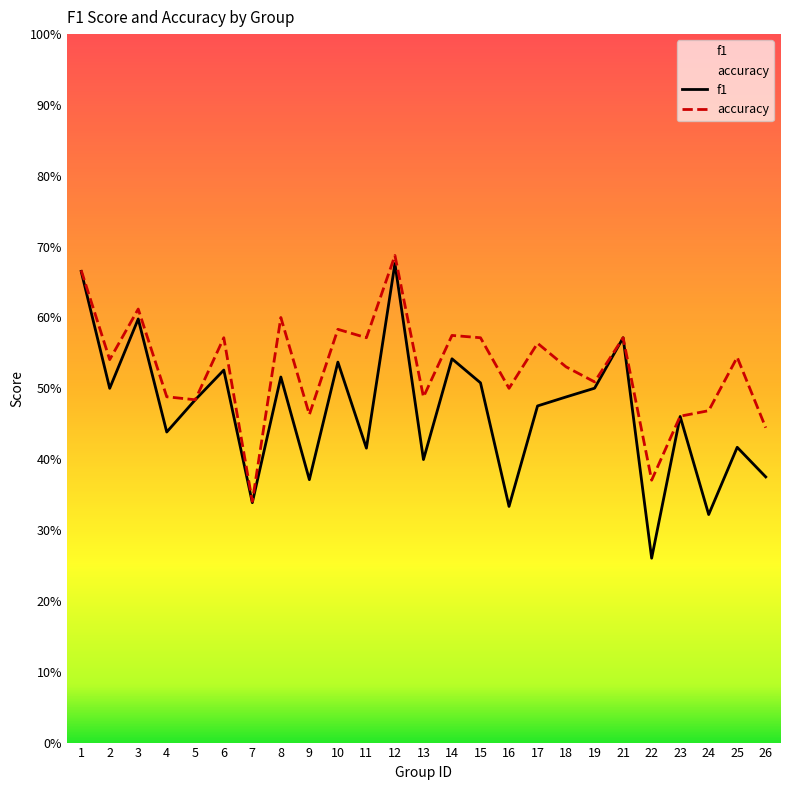

What is the value of the f1 point at the 5th from the left?

0.5